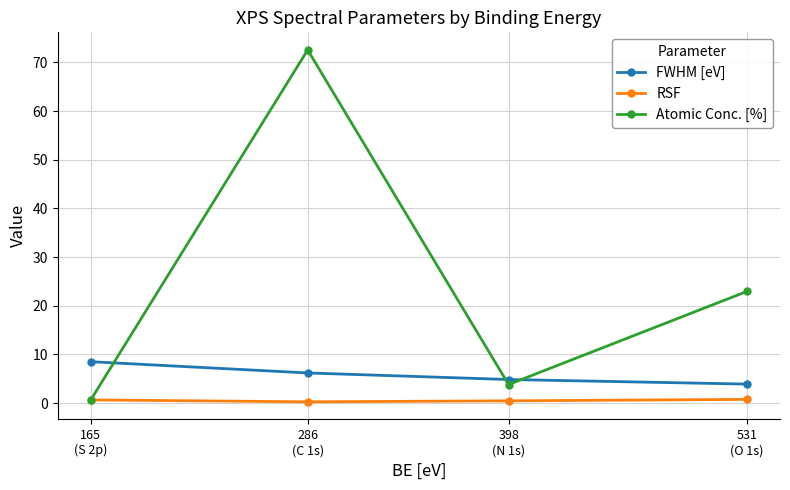

True or false: FWHM [eV] has more than 1 interior local peaks.

False